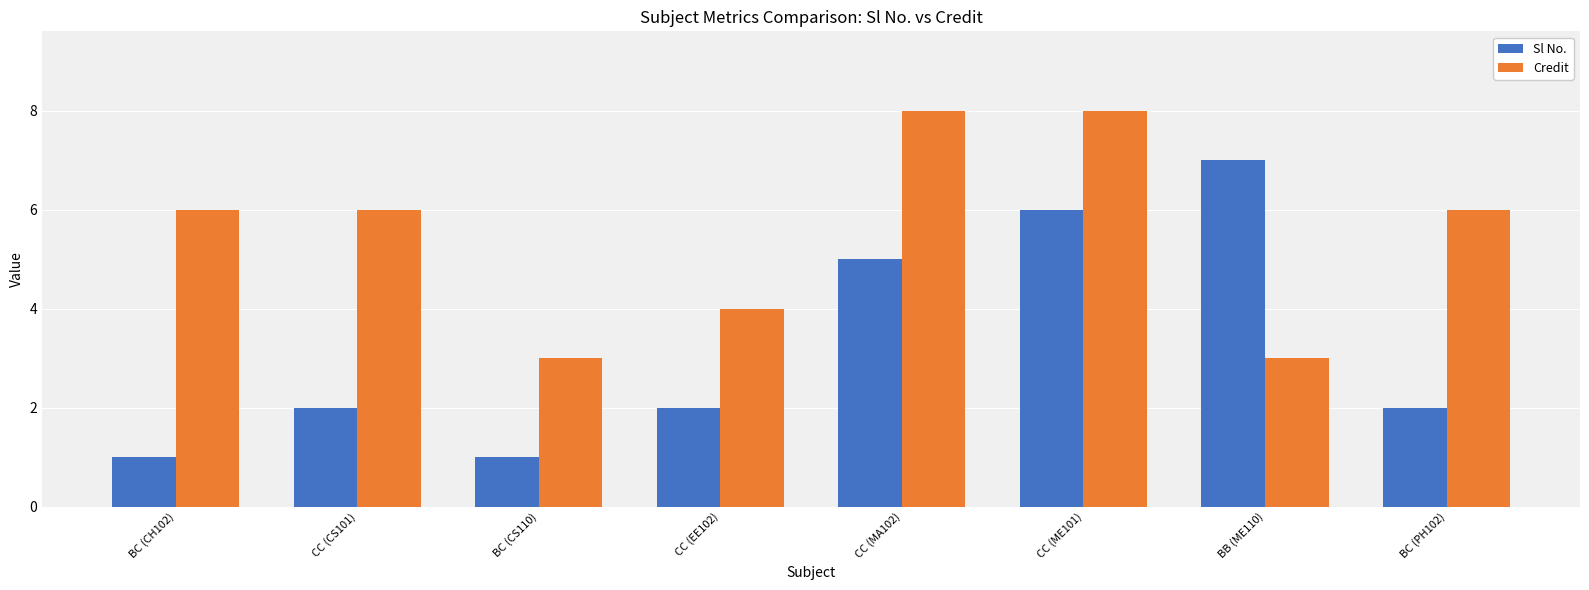

List the series in order of their peak value, highest first.

Credit, Sl No.